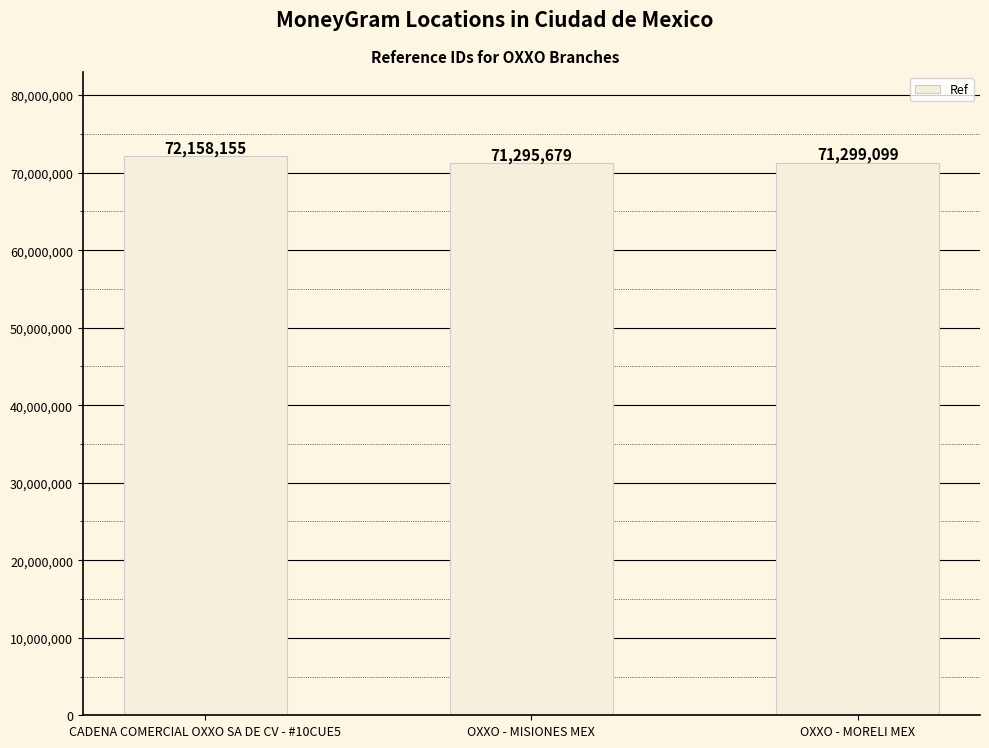

Reading left to right, list all the values displayed in this chart.

72158155	71295679	71299099